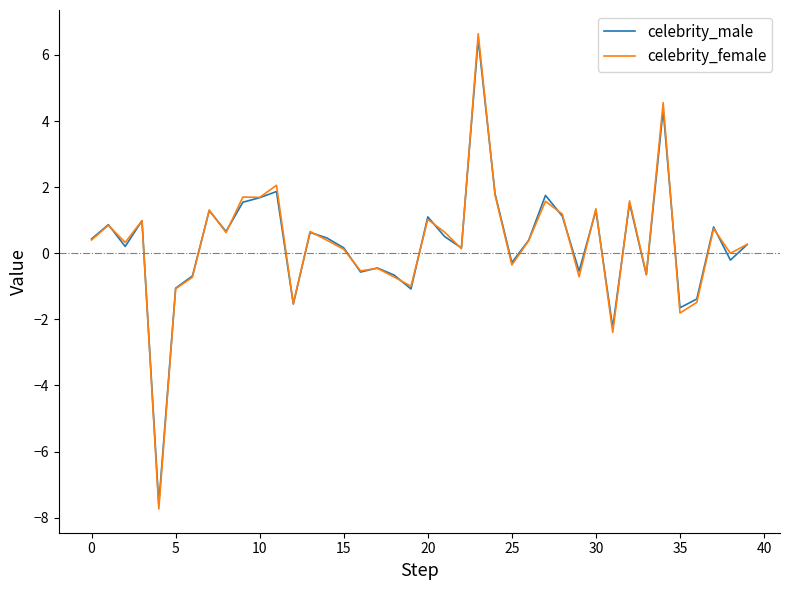

What is the sum of all celebrity_male values?

11.8